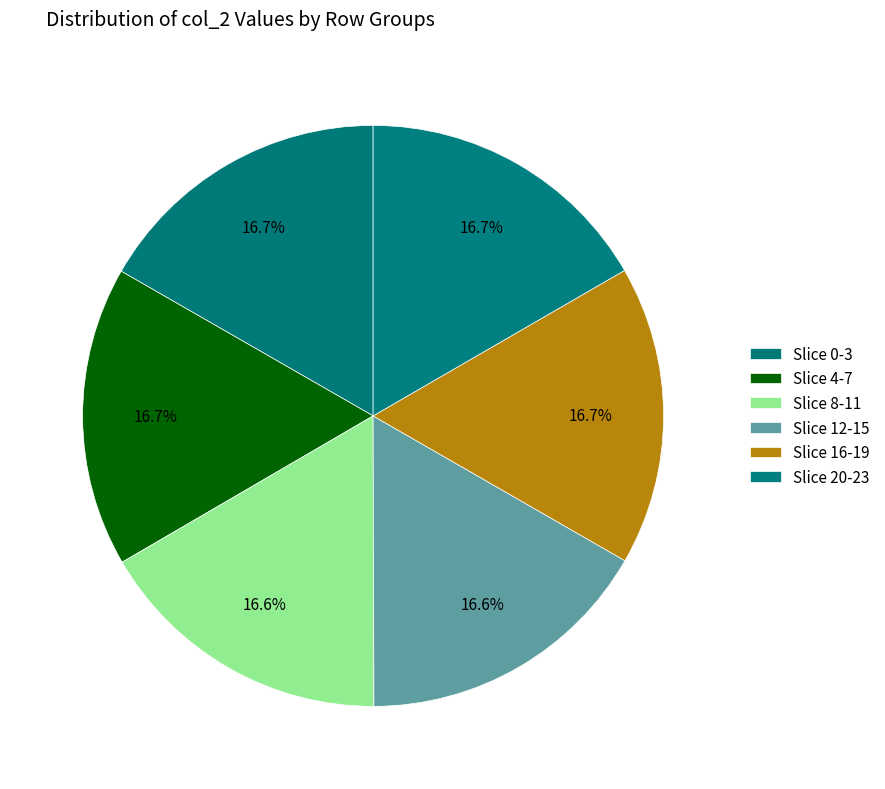

Count the number of slices in the pie.

6